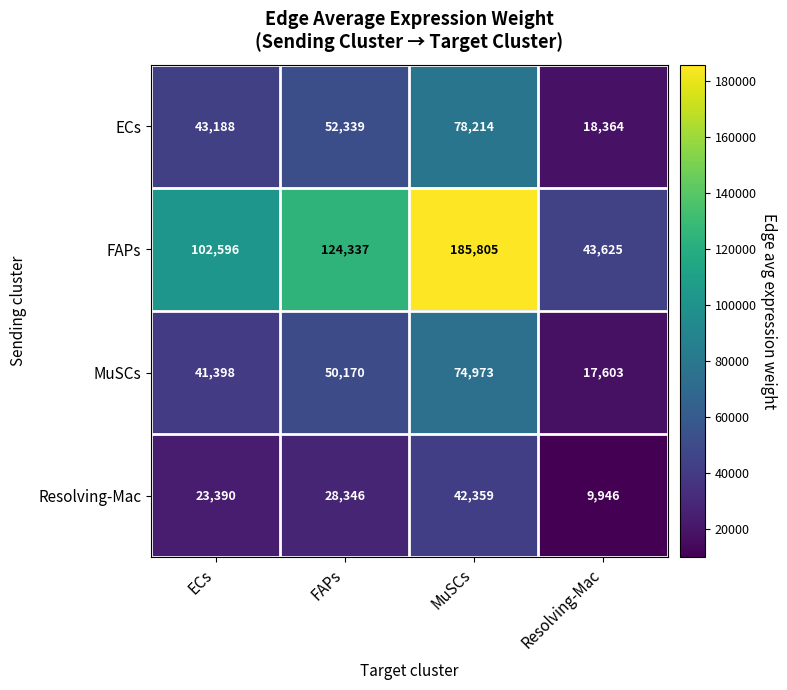

At which category does the chart reach its peak across all series?

MuSCs